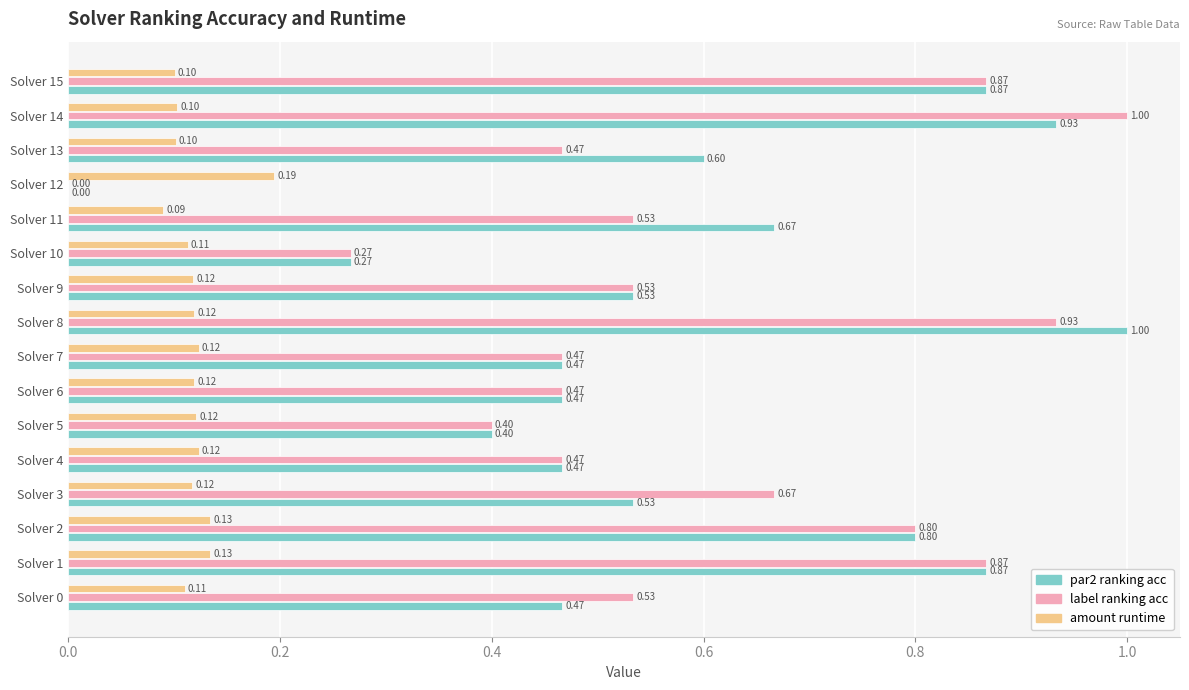

At which category is the sum across all series the highest?

Solver 8